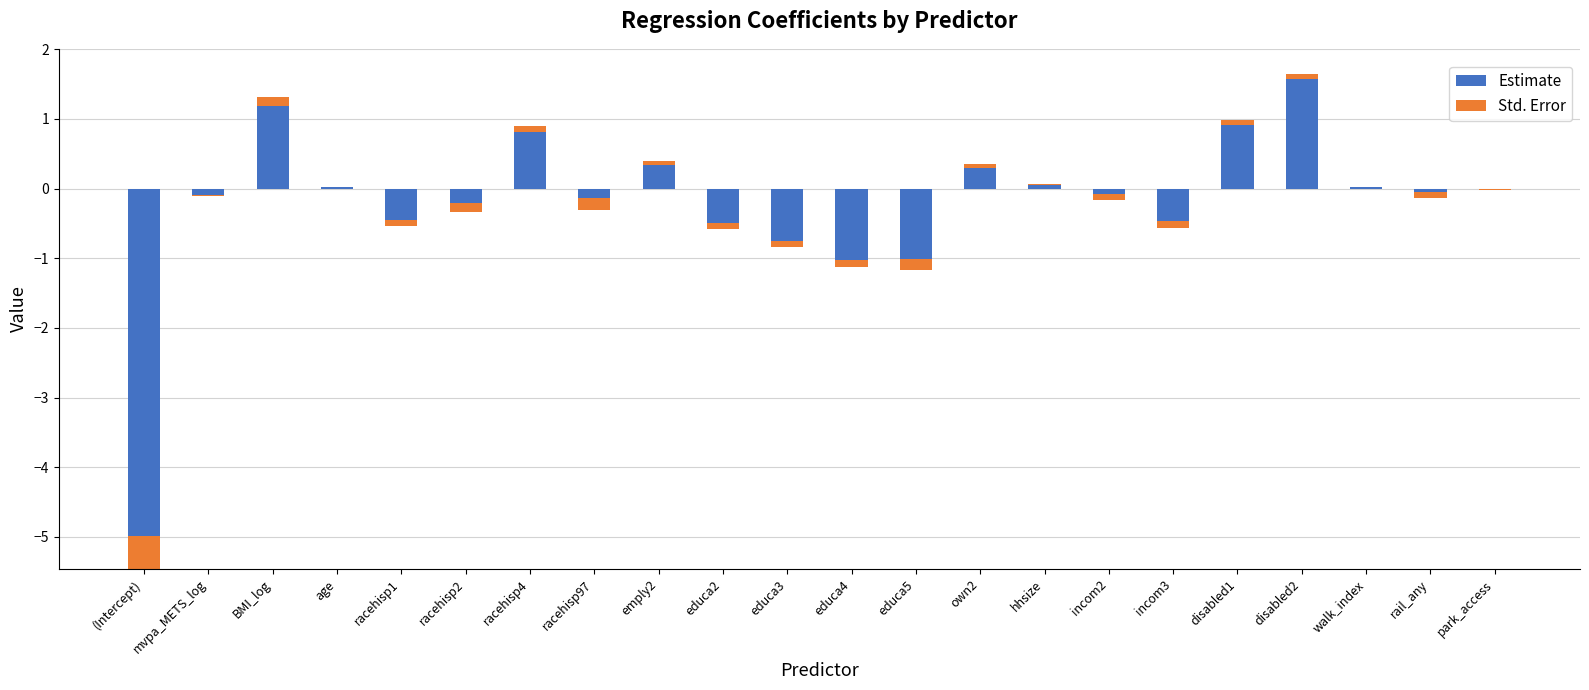

List the series in order of their overall mean, highest first.

Std. Error, Estimate